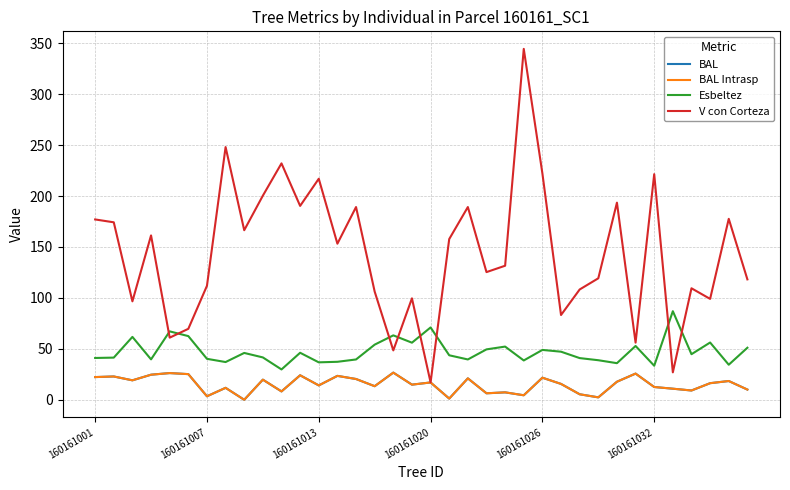

In BAL, how many points are lower than both neighbors (excluding endpoints)?

12